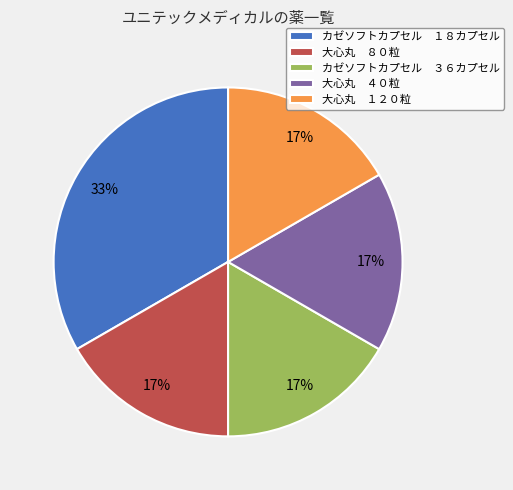

Does カゼソフトカプセル ３６カプセル represent more than half of the total?

No